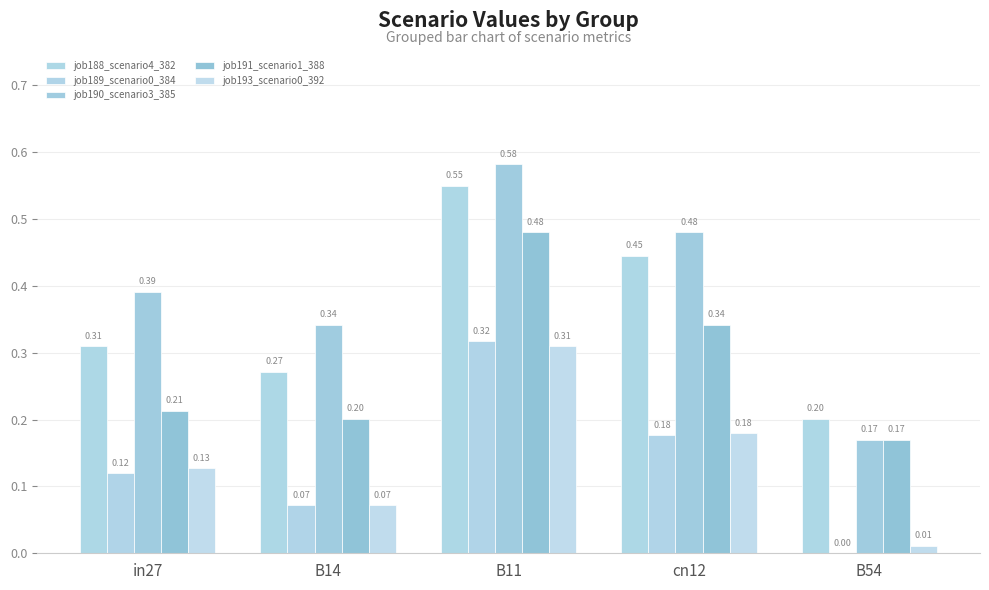

What position from the right is B54?

1